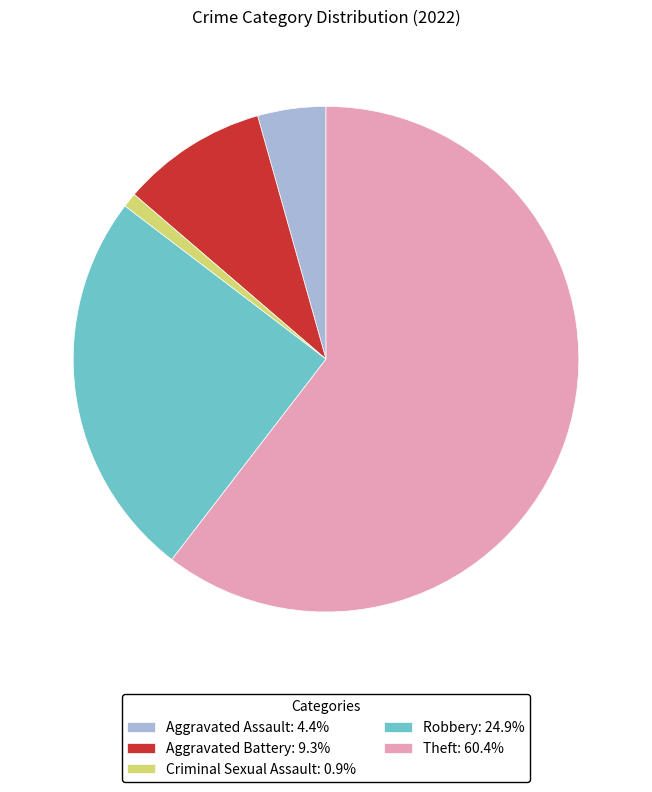

Count the number of slices in the pie.

5